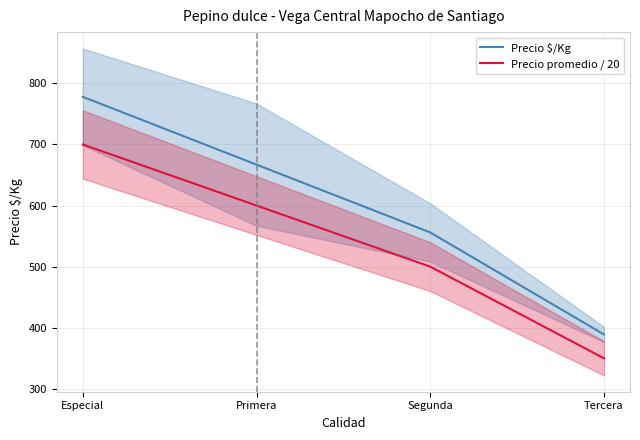

The value of Precio promedio / 20 at Especial is 1094. True or false?

False